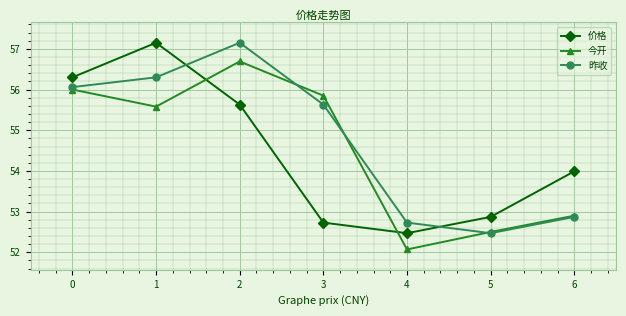

True or false: 价格 has a value of 57.1 at 1.

True